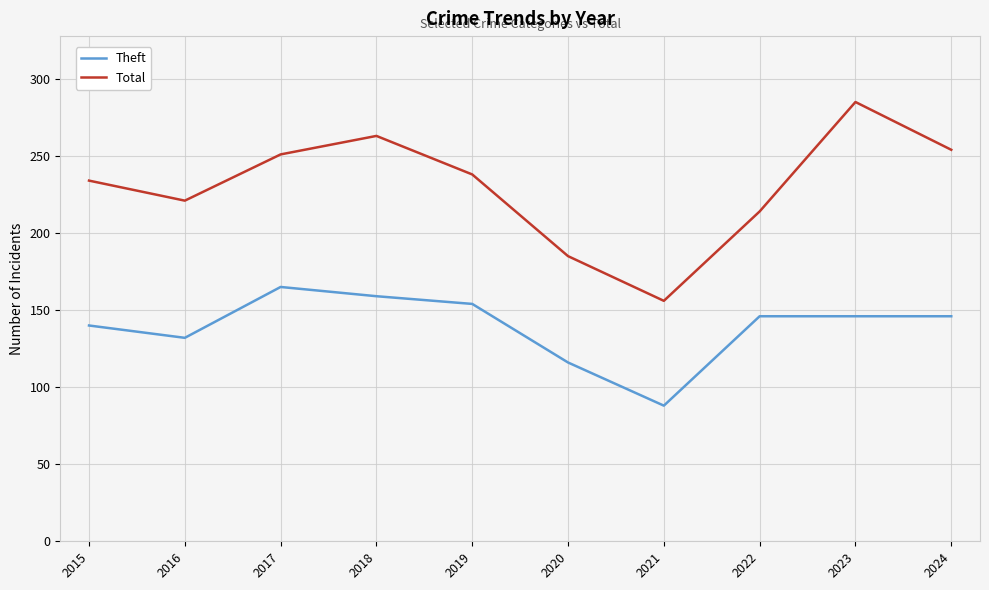

True or false: Total and Theft intersect in this chart.

False